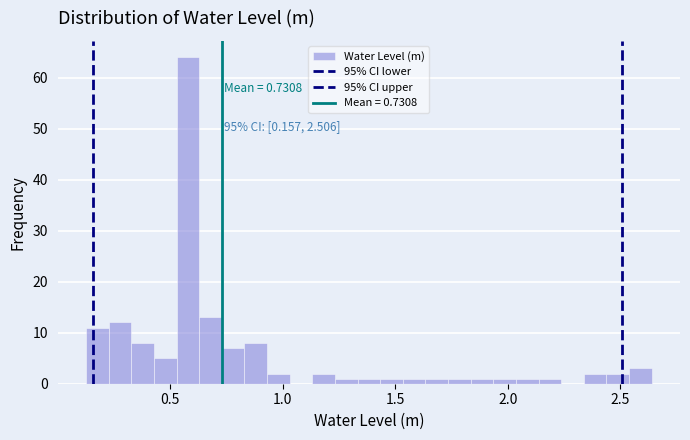

Around what value on the x-axis is the tallest bar? Give the approximate position of its centre, as read against the axis.

0.60